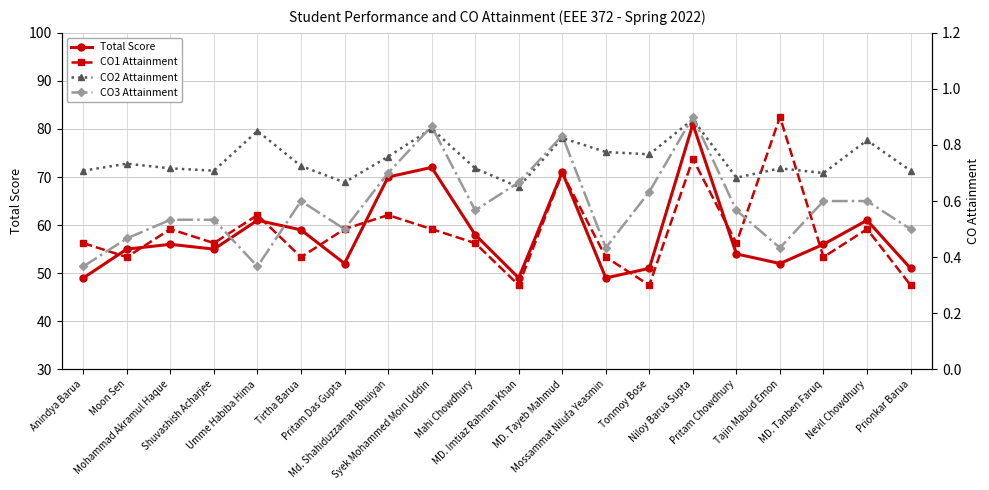

At which label does CO3 Attainment reach its minimum?

Anindya Barua